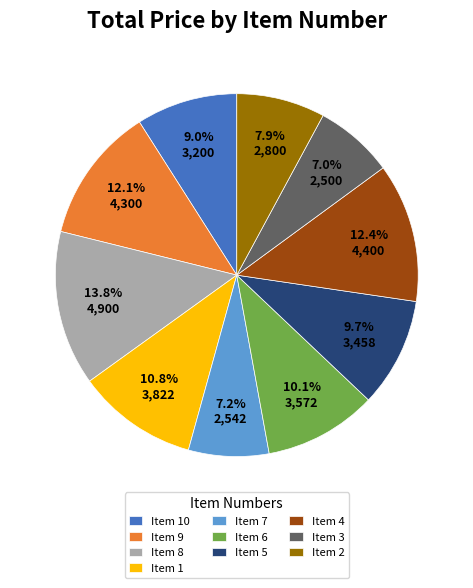

To the nearest percent, what is the difference between the largest and smallest slice percentages?

7%